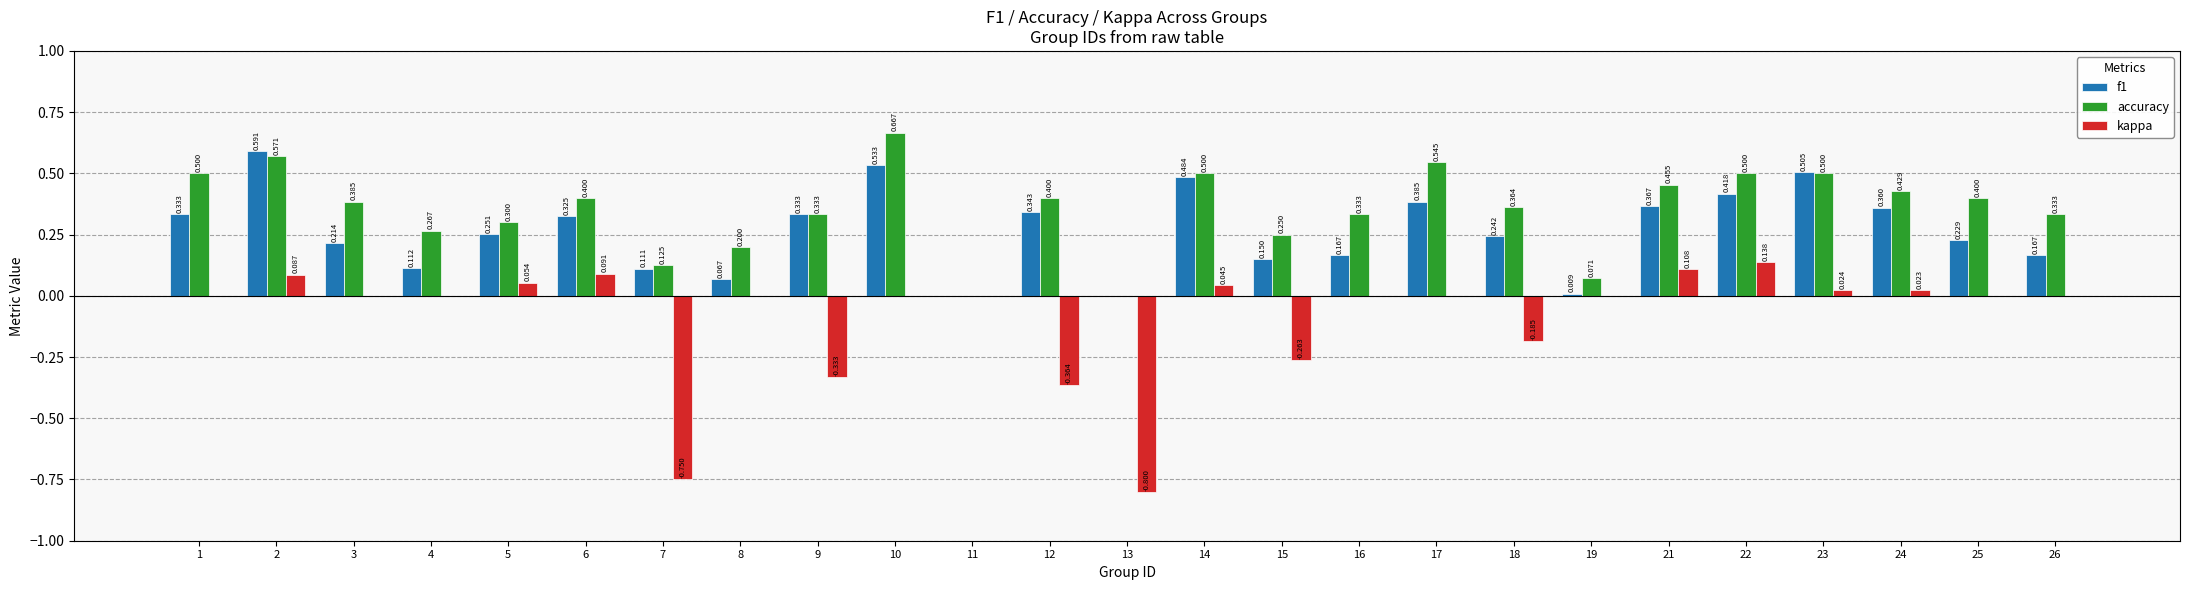

Is the value of f1 at 6 greater than the value of accuracy at 5?

Yes